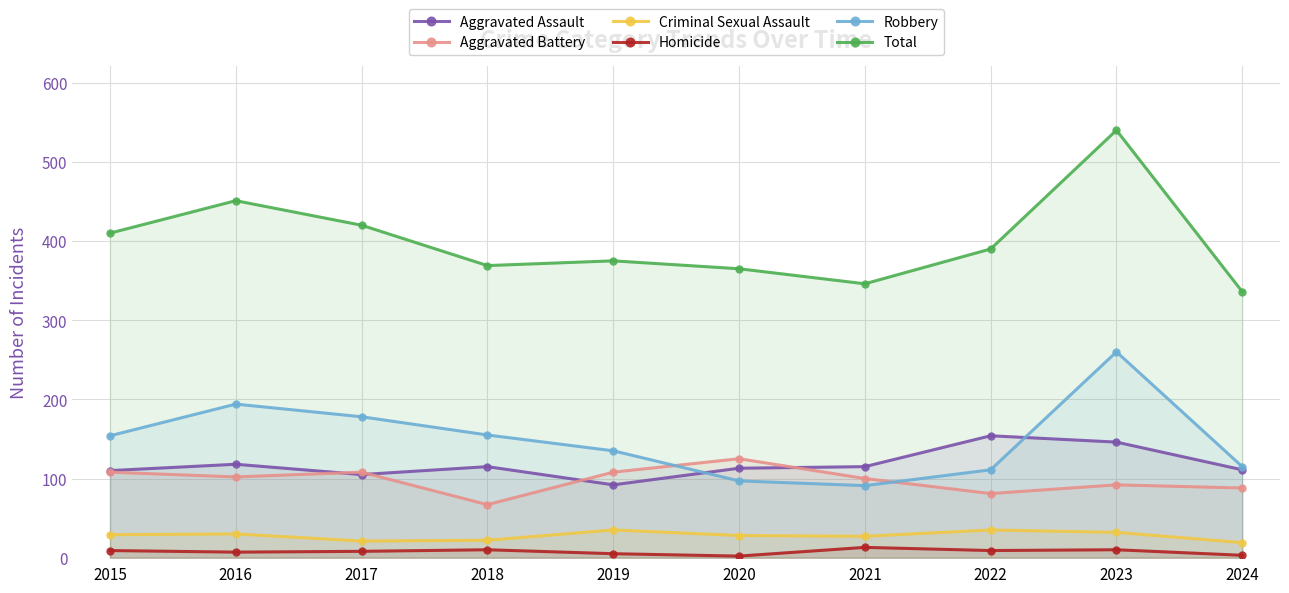

Reading right to left, extract all data points from this chart.

Aggravated Assault: 111	146	154	115	113	92	115	105	118	110
Aggravated Battery: 88	92	81	100	125	108	67	108	102	108
Criminal Sexual Assault: 19	32	35	27	28	35	22	21	30	29
Homicide: 3	10	9	13	2	5	10	8	7	9
Robbery: 115	260	111	91	97	135	155	178	194	154
Total: 336	540	390	346	365	375	369	420	451	410